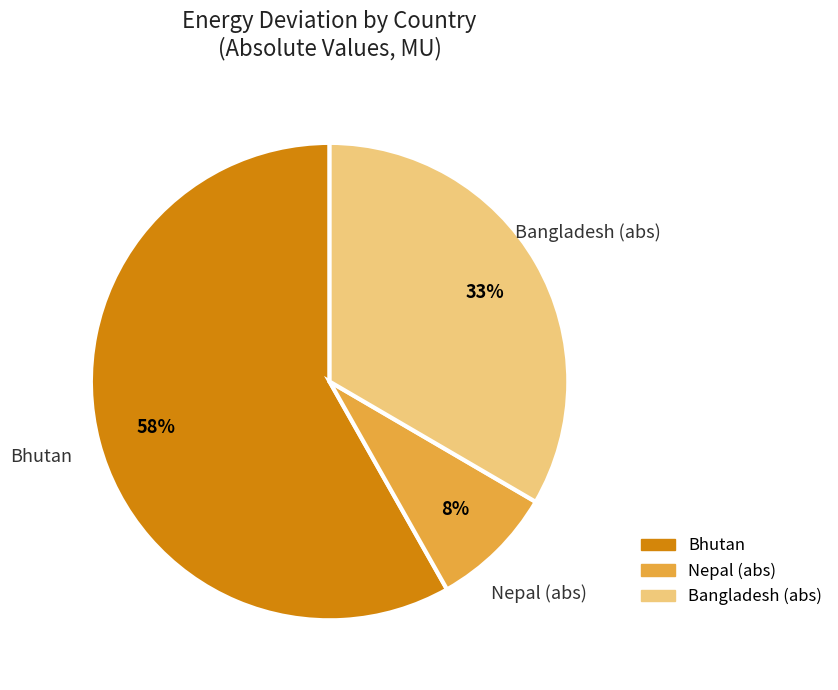

Does any single category account for the majority?

Yes